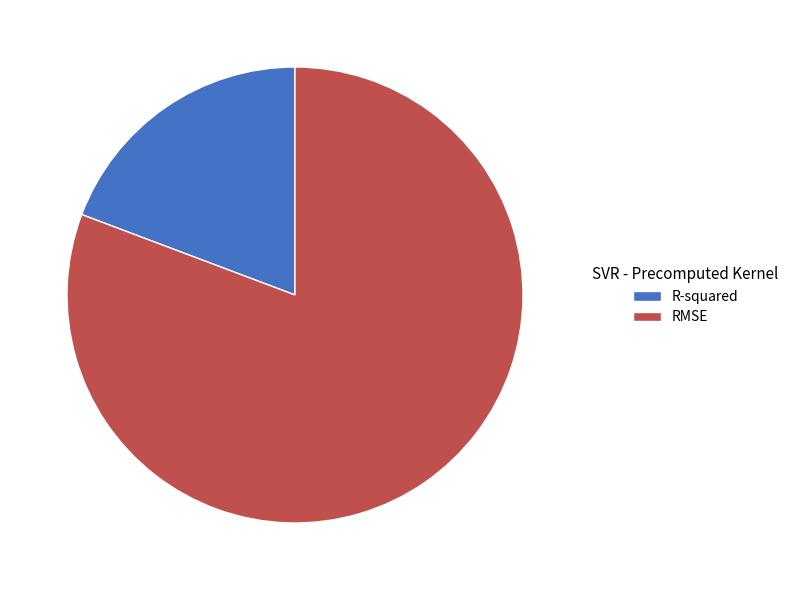

Do R-squared and RMSE together represent more than half of the pie?

Yes